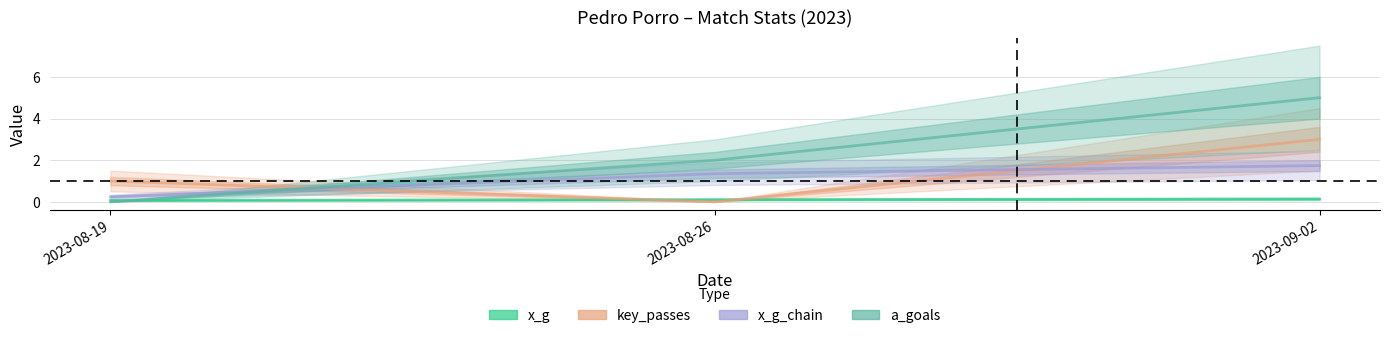

Between 2023-08-19 and 2023-09-02, which series saw the biggest shift?

a_goals